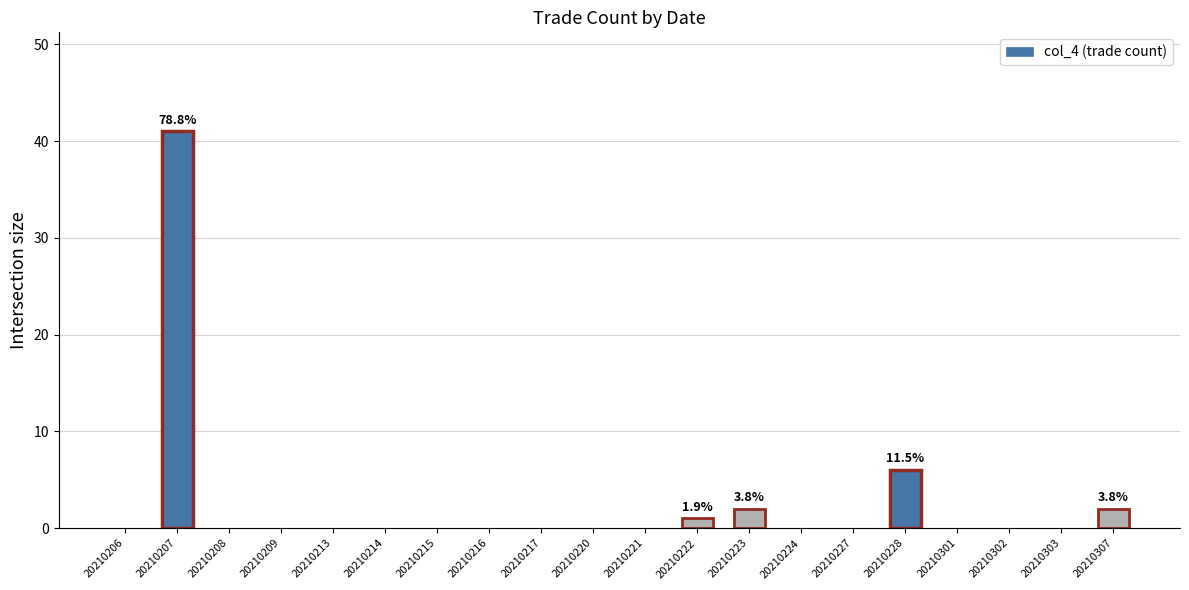

Reading left to right, list all the values displayed in this chart.

0	41	0	0	0	0	0	0	0	0	0	1	2	0	0	6	0	0	0	2